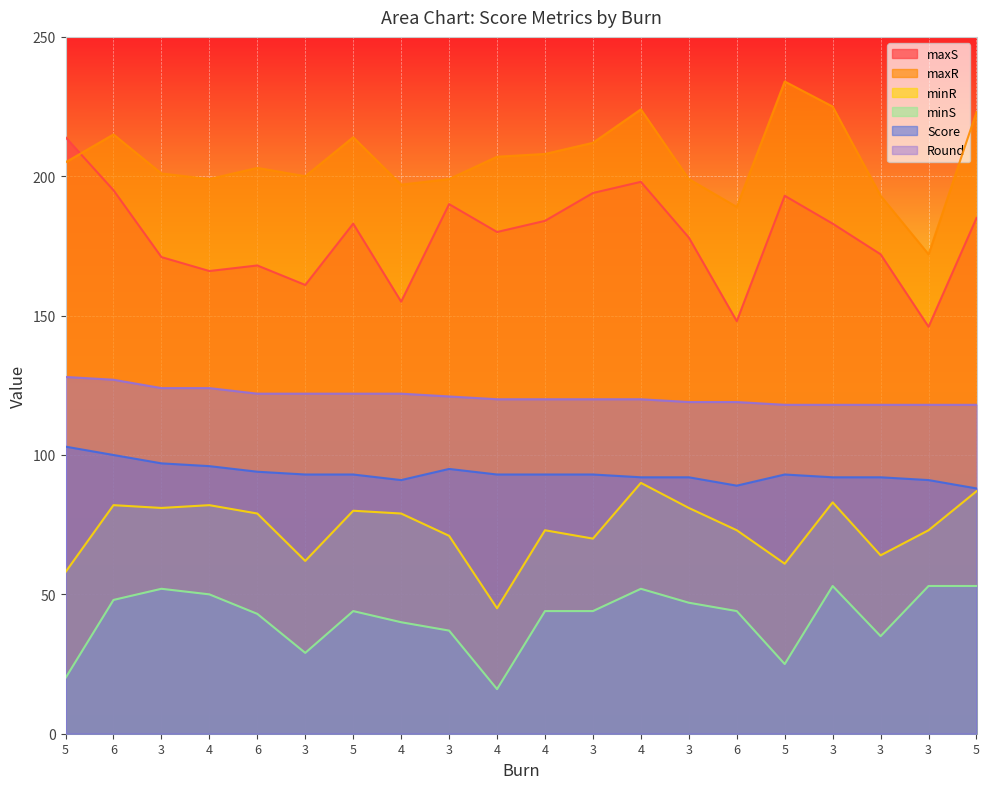

True or false: Round has a value of 118 at 3.

True